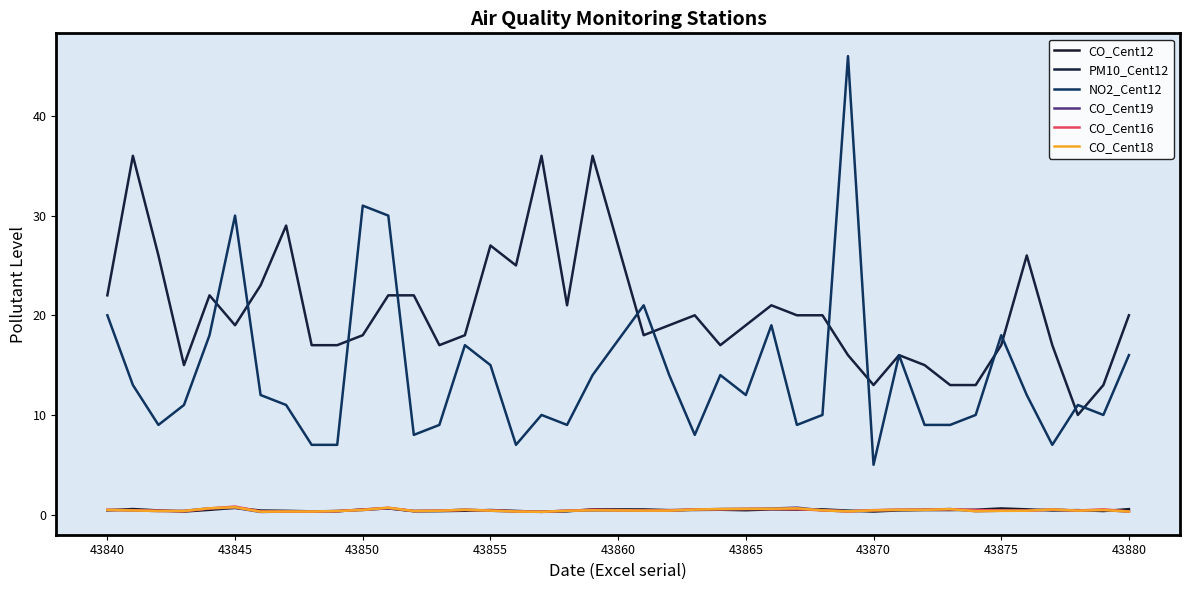

How many lines are shown in the chart?

6